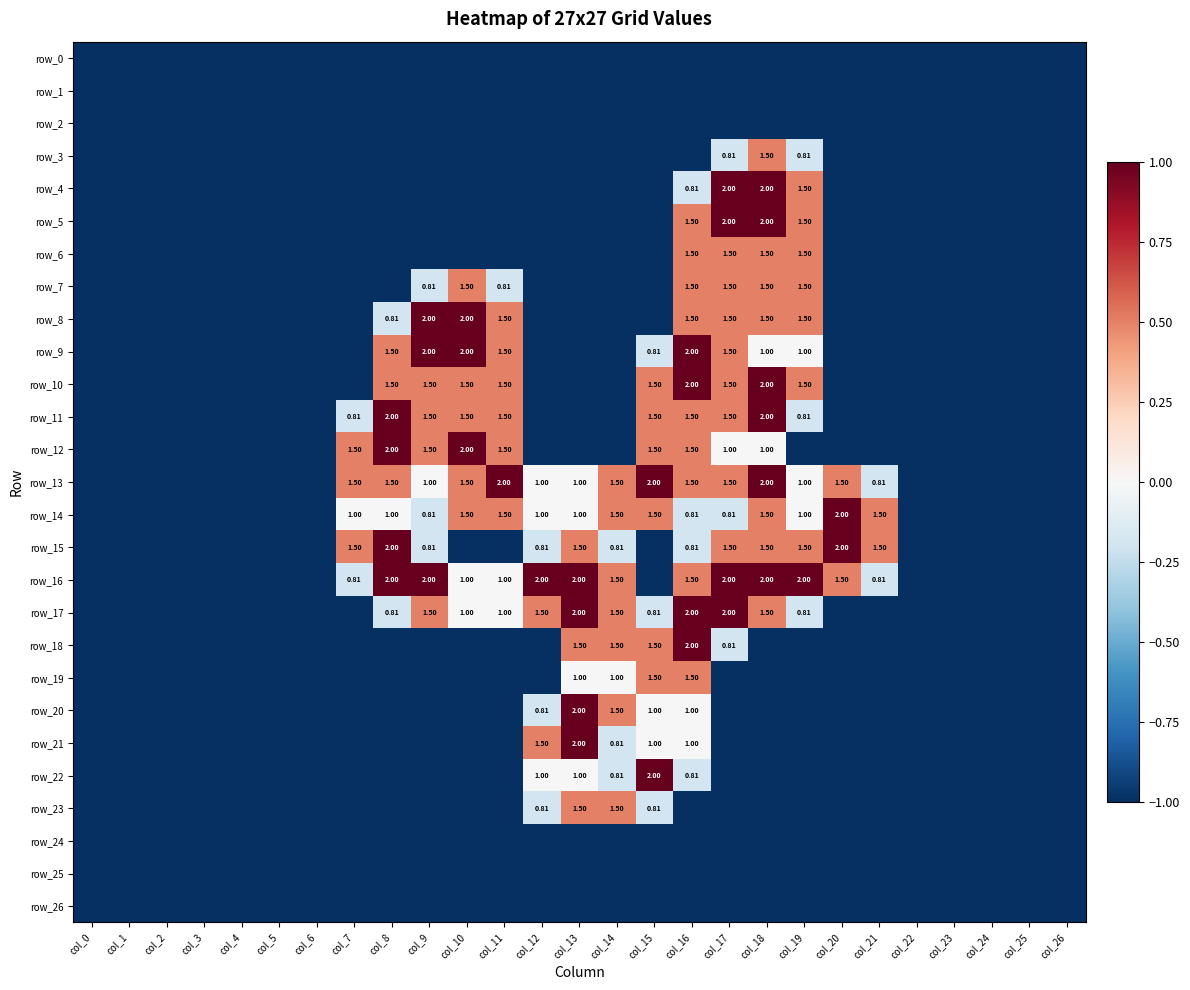

How many negative values does the row_3 series have?

26